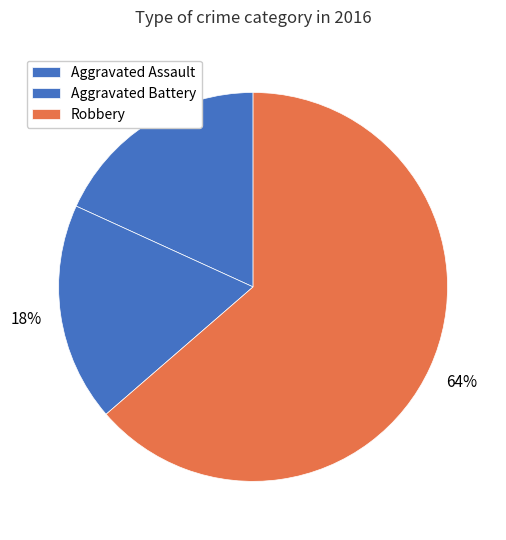

How many segments does this pie chart have?

3